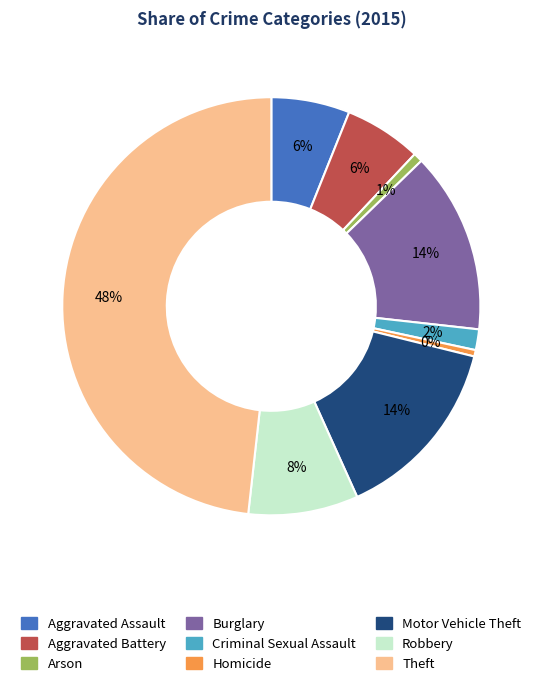

Which category has the biggest portion of the pie?

Theft